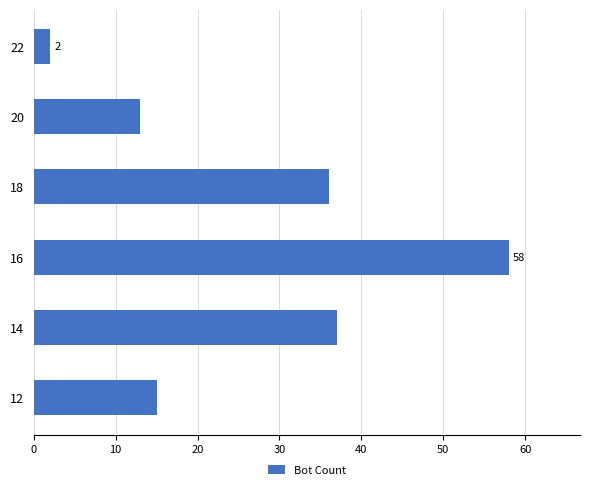

At which category does the chart reach its peak across all series?

16